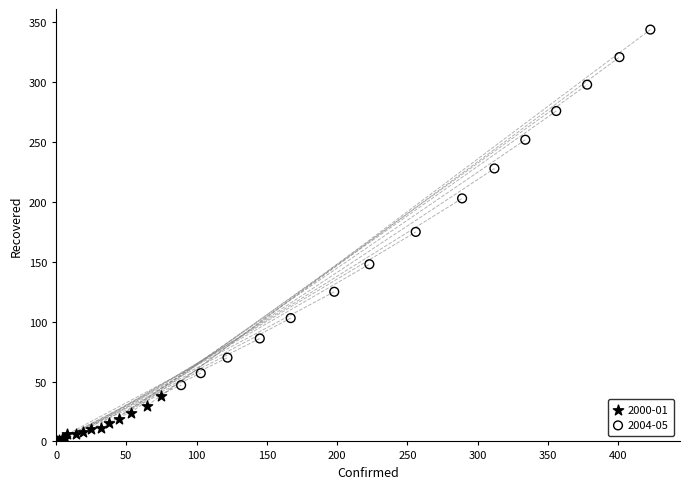

What are all the series names shown in the legend?

2000-01, 2004-05